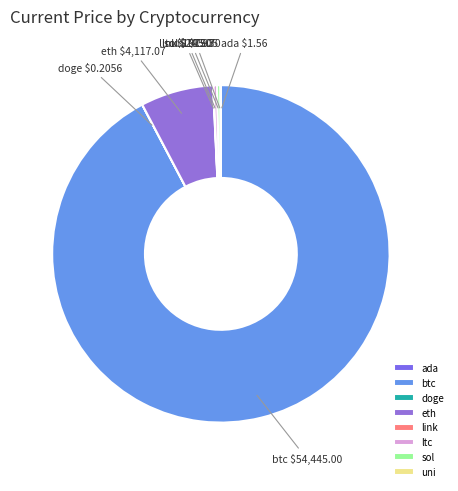

Is eth the majority of the pie?

No